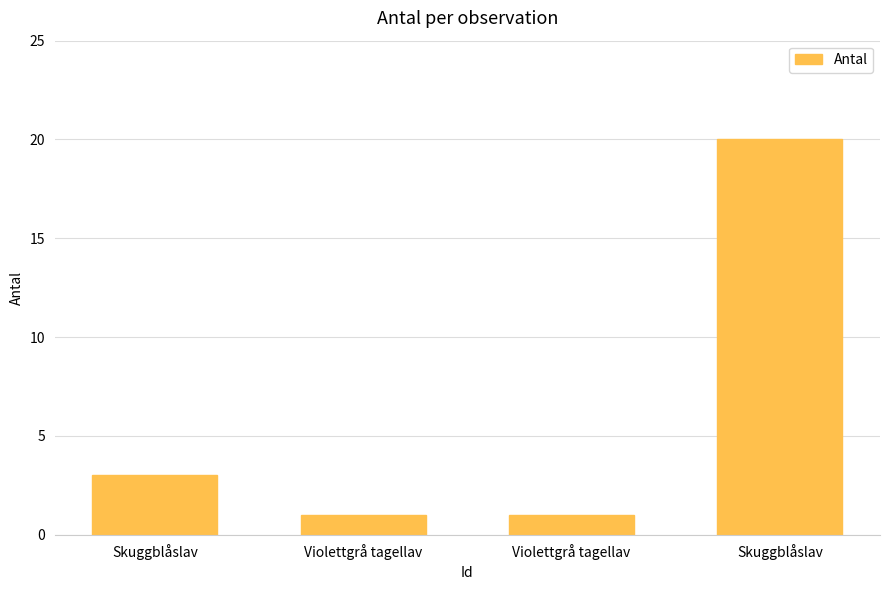

How many bars are there in total?

4